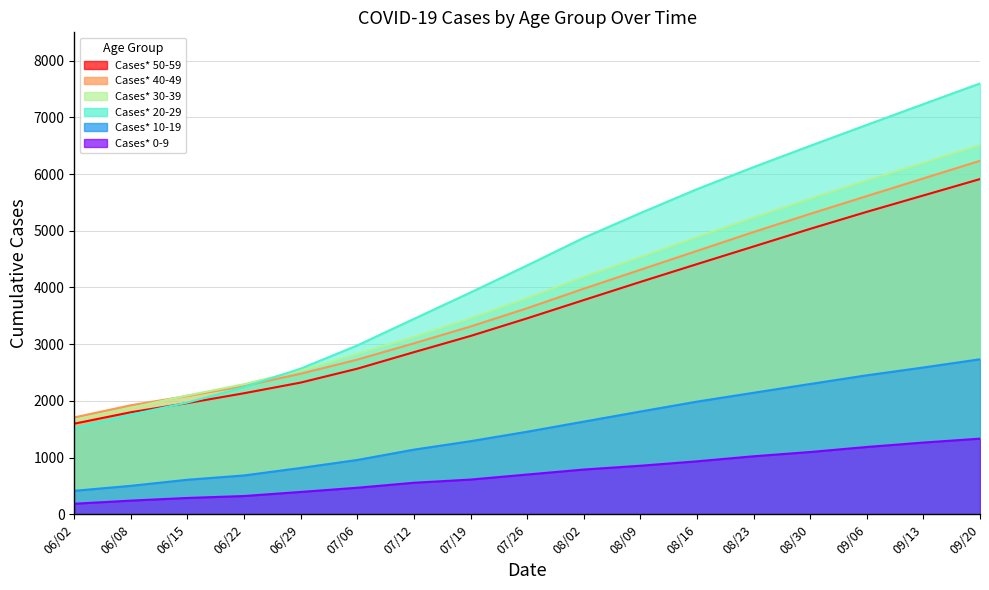

True or false: Cases* 40-49 and Cases* 50-59 intersect in this chart.

False